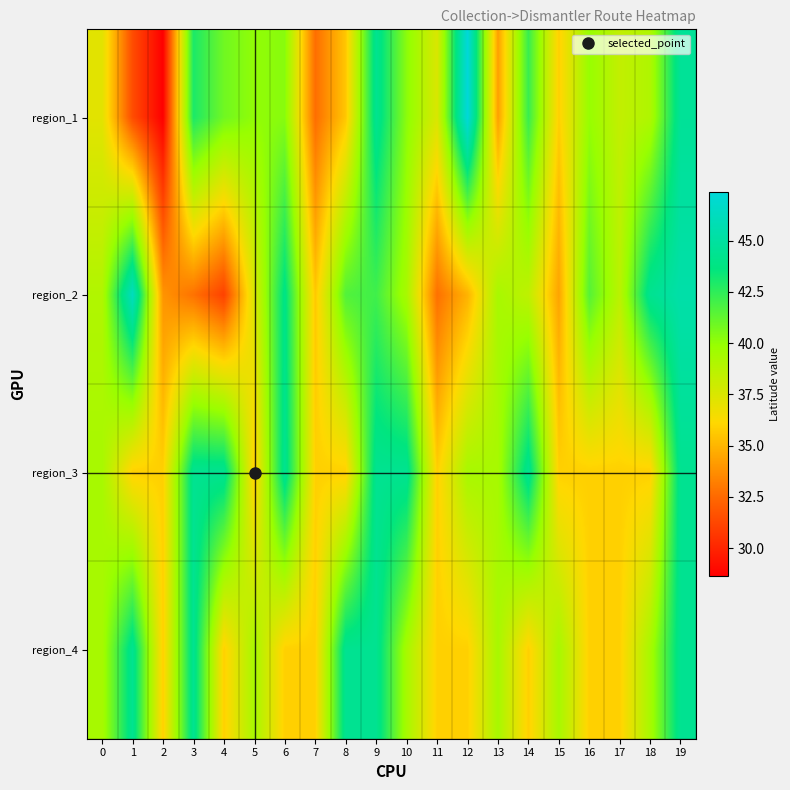

At how many categories does at least one series exceed 35?

20